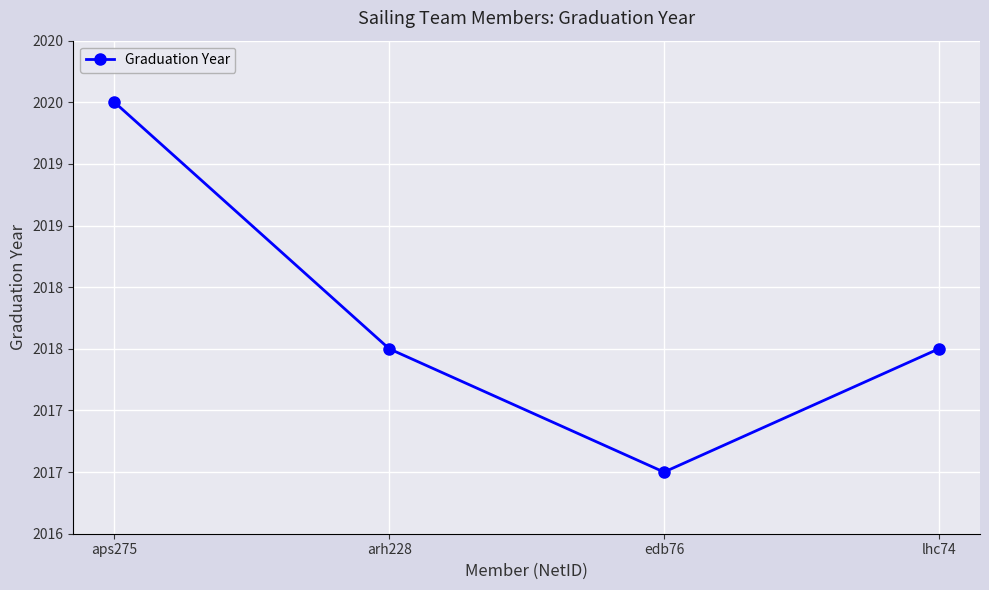

Approximately how many times larger is the value at edb76 compared to aps275?

1.0